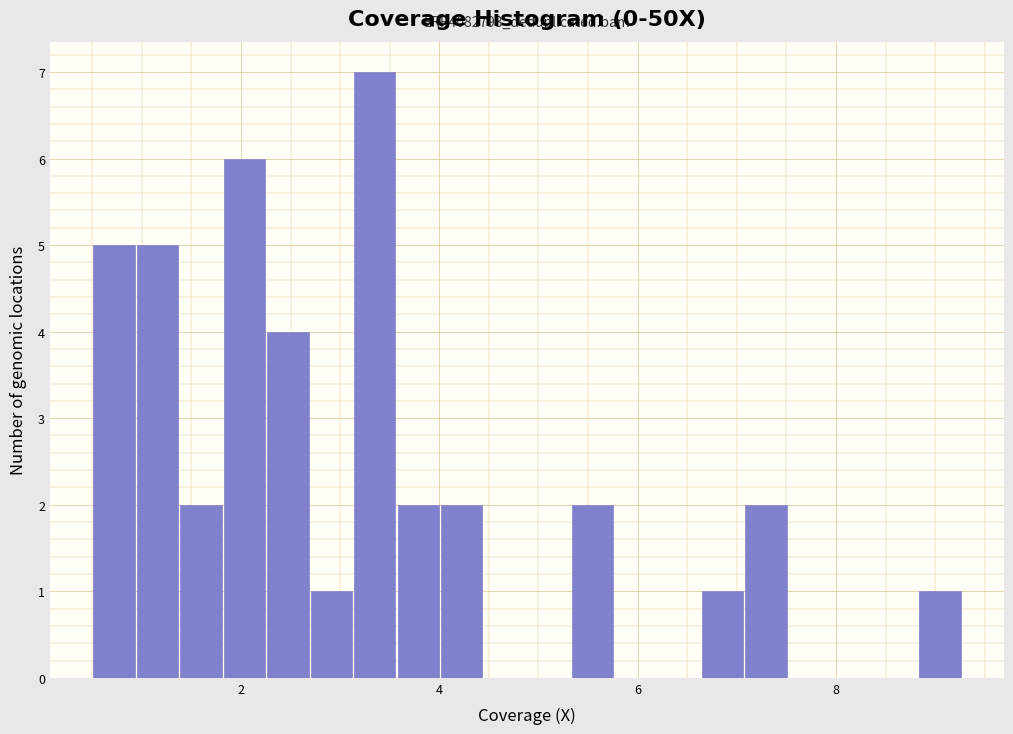

Read against the x-axis, roughly where is the centre of the tallest bar?

3.4